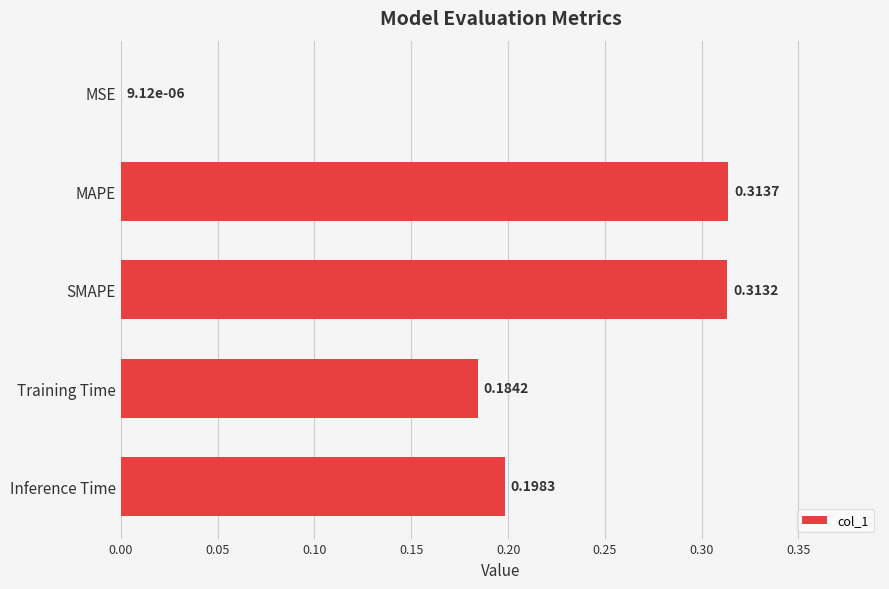

At which category does the chart reach its peak across all series?

MAPE